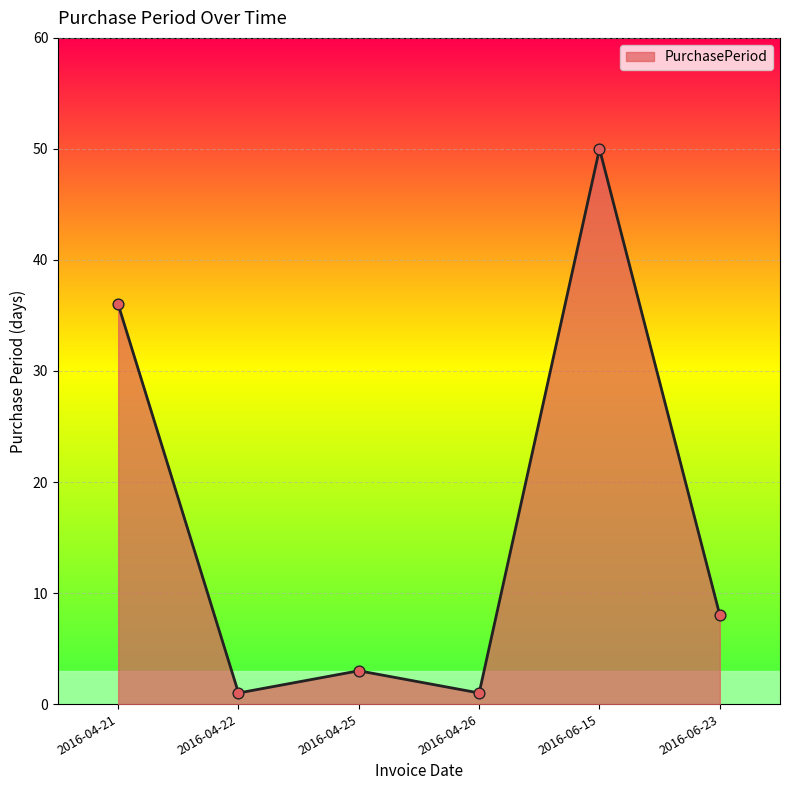

Between 2016-04-21 and 2016-04-22, which is larger?

2016-04-21